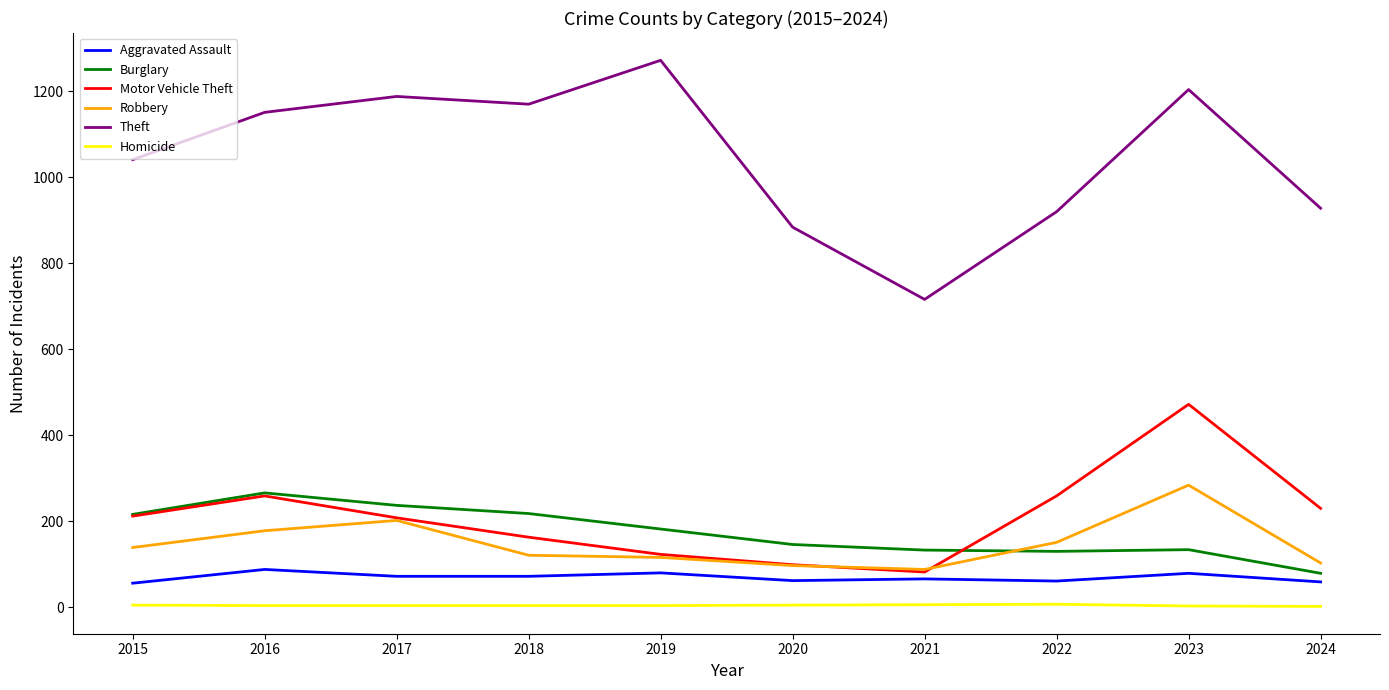

At which category does the chart reach its peak across all series?

2019